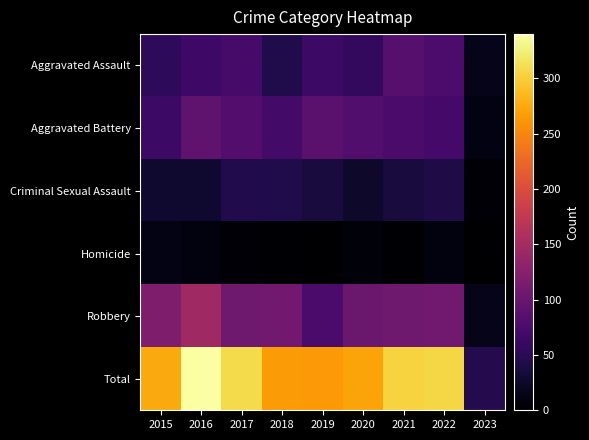

At how many categories does at least one series exceed 304?

3